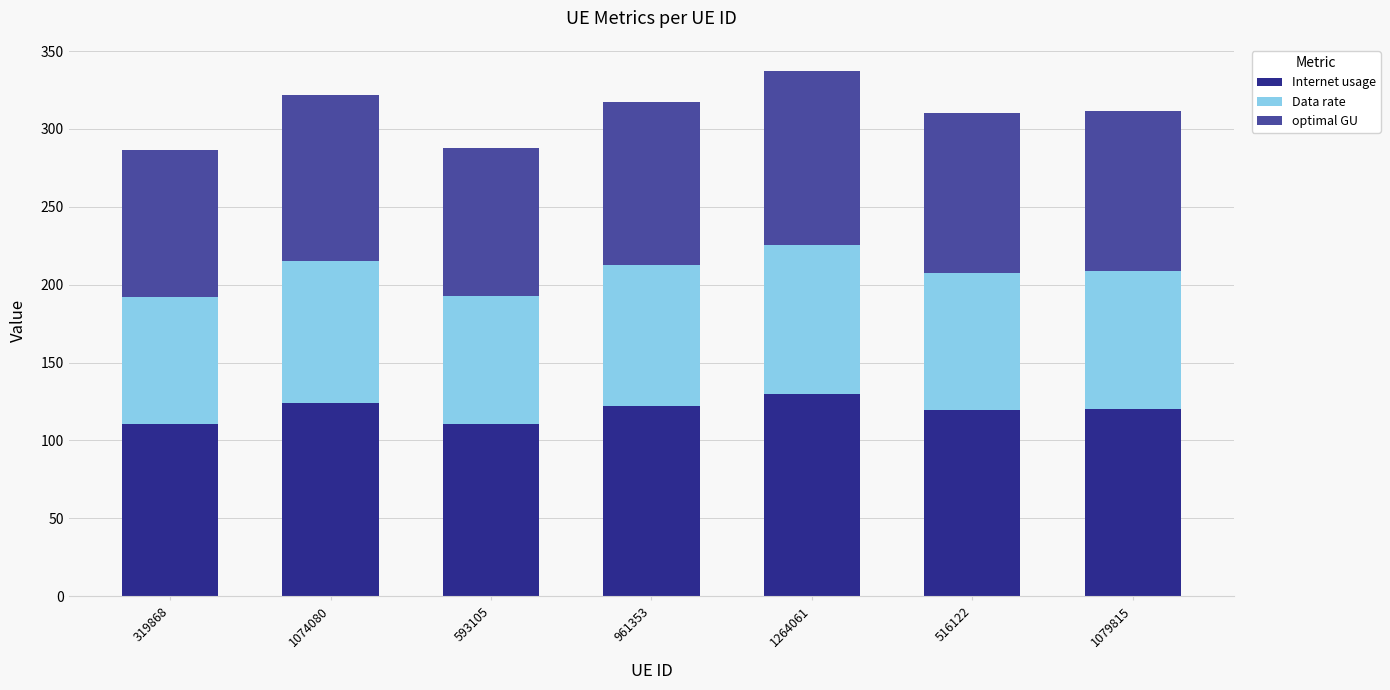

At which category is the sum across all series the highest?

1264061